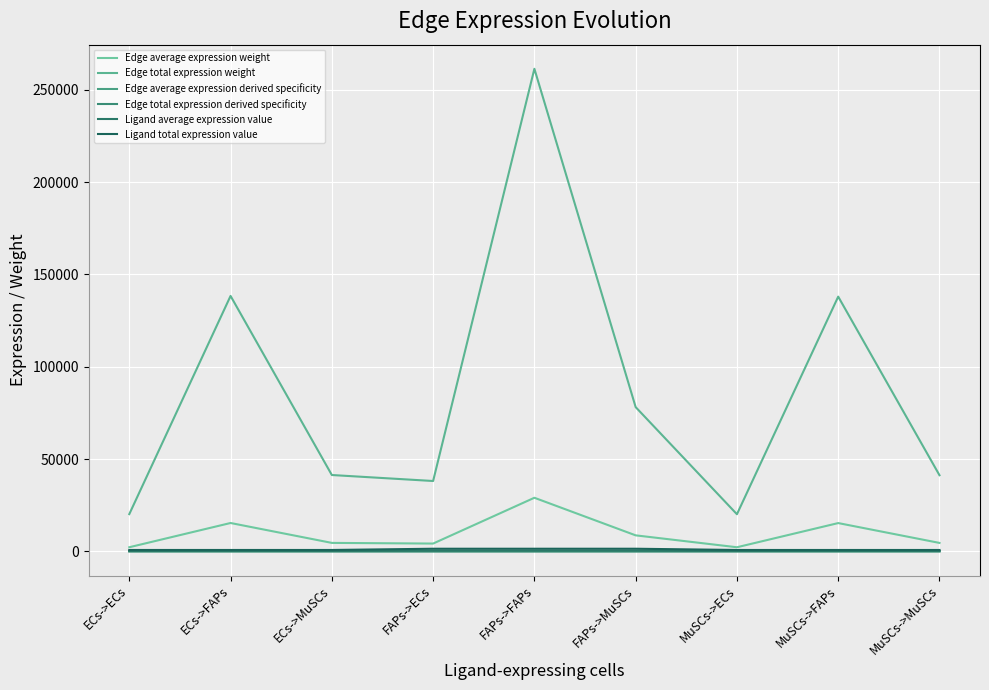

Is the value of Ligand average expression value at FAPs->FAPs greater than the value of Ligand total expression value at FAPs->ECs?

No